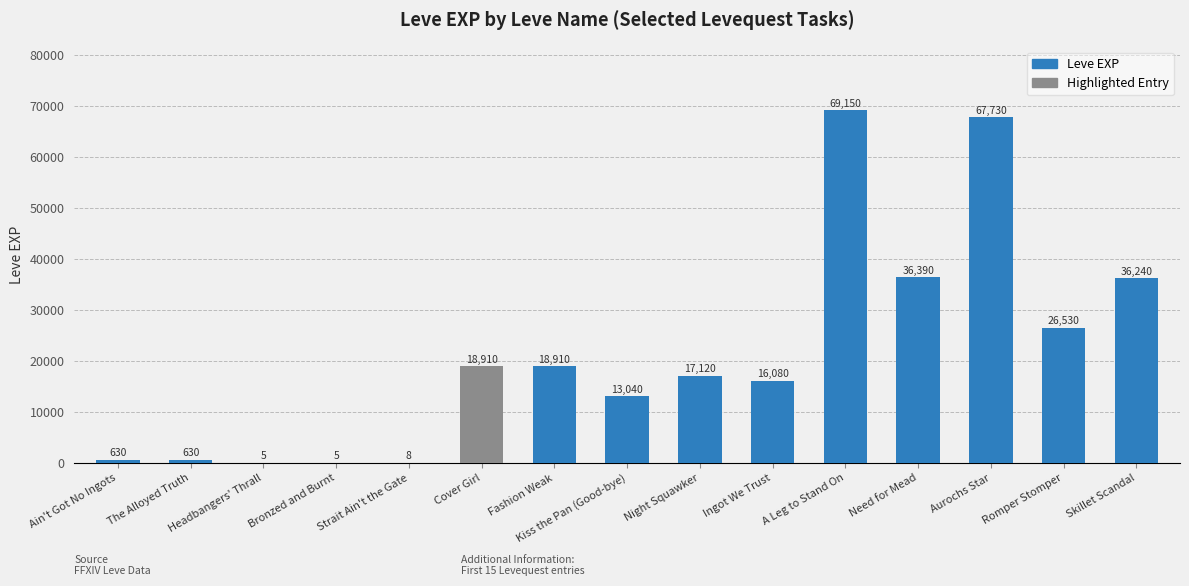

What is the sum of the values at Aurochs Star and Night Squawker?

84850